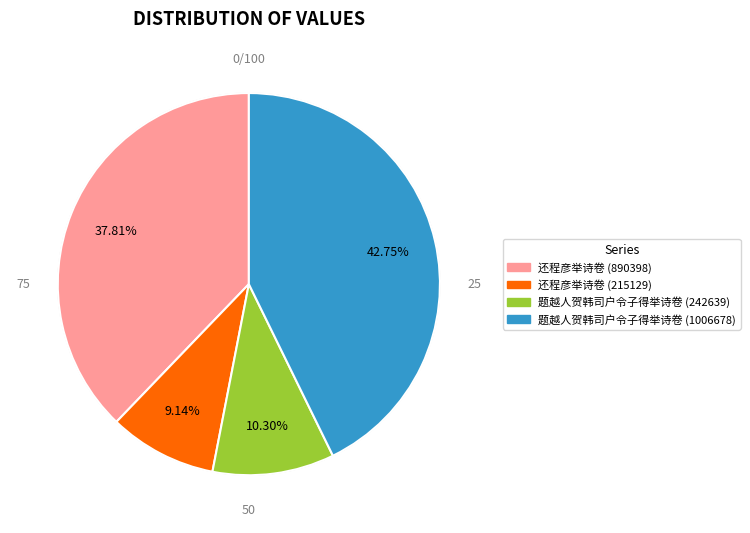

Rank the categories by value from lowest to highest.

还程彦举诗卷 (215129), 题越人贺韩司户令子得举诗卷 (242639), 还程彦举诗卷 (890398), 题越人贺韩司户令子得举诗卷 (1006678)